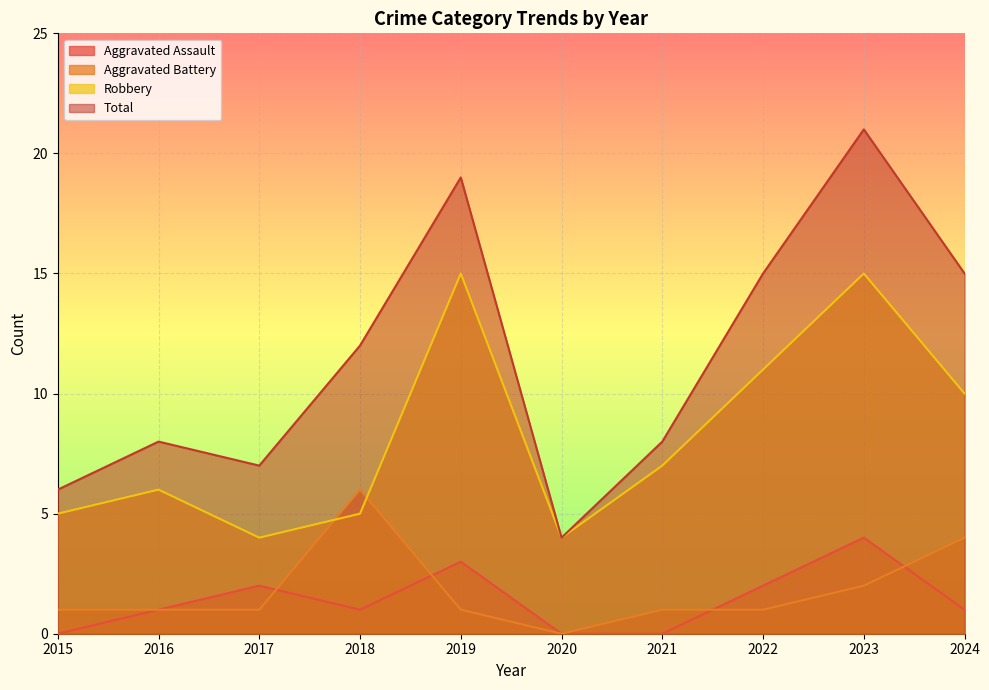

How many intersections are there between Robbery and Aggravated Battery?

2